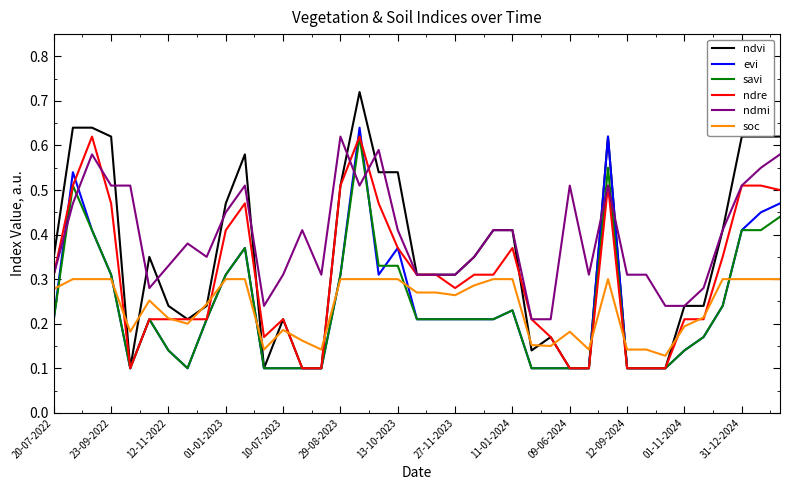

What are all the series names shown in the legend?

ndvi, evi, savi, ndre, ndmi, soc